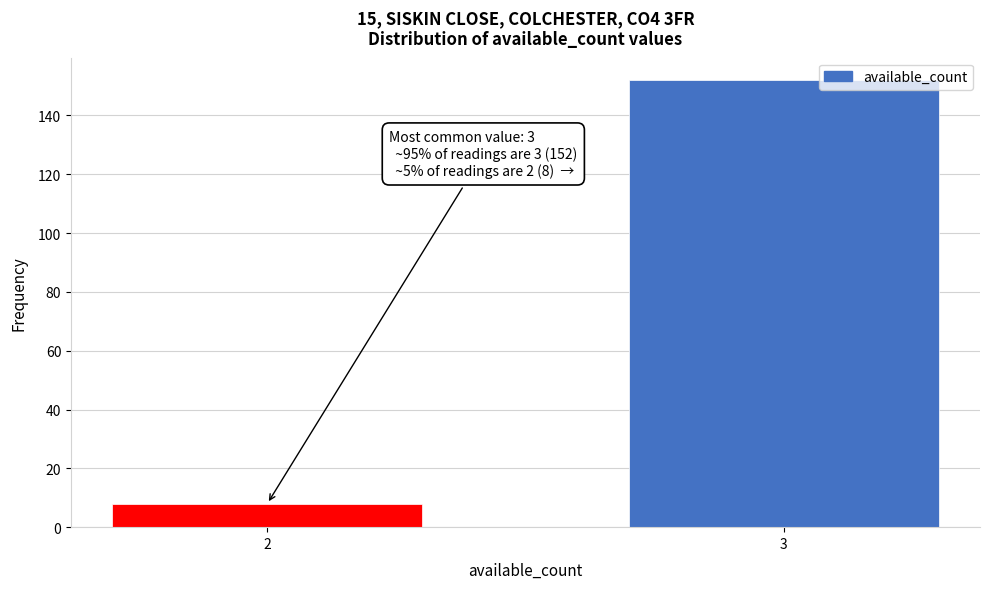

Reading left to right, extract all data points from this chart.

2=8	3=152